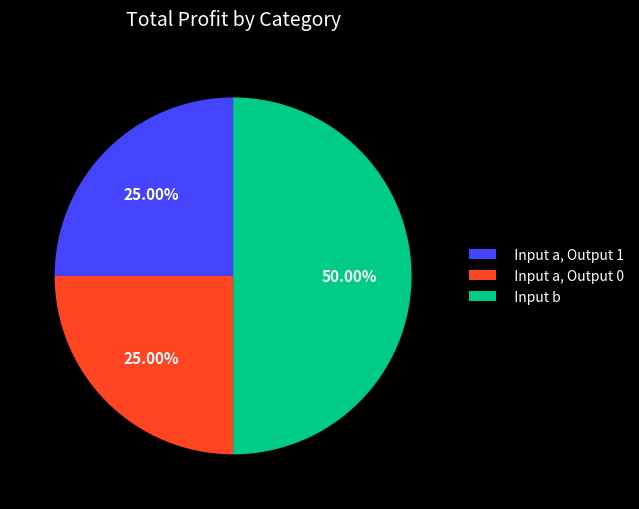

Does Input a, Output 1 represent more than half of the total?

No